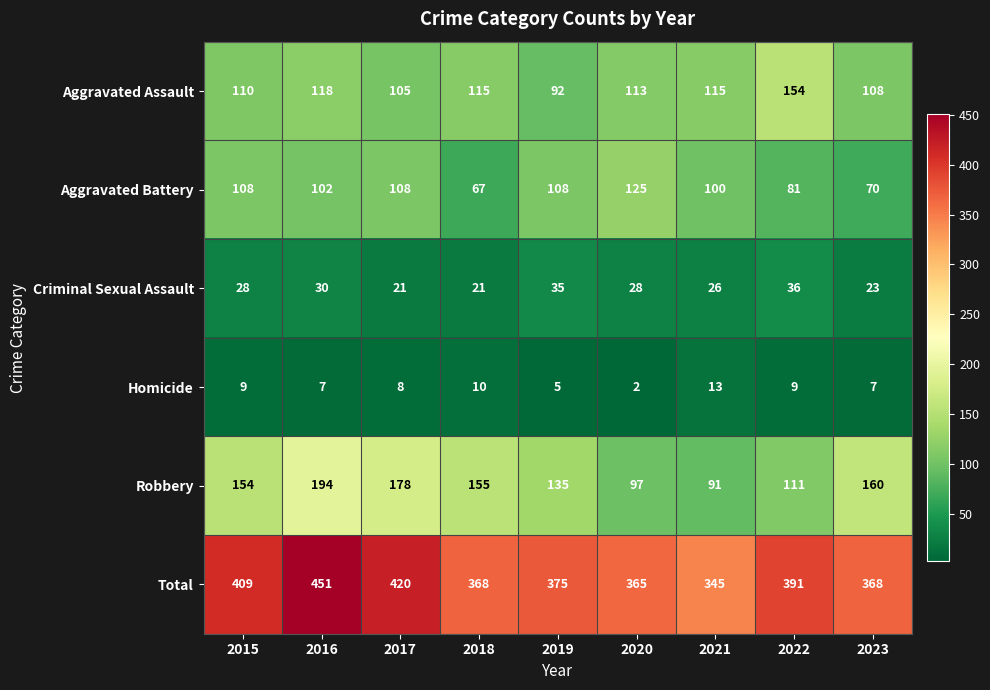

The value of Homicide at 2015 is 14. True or false?

False